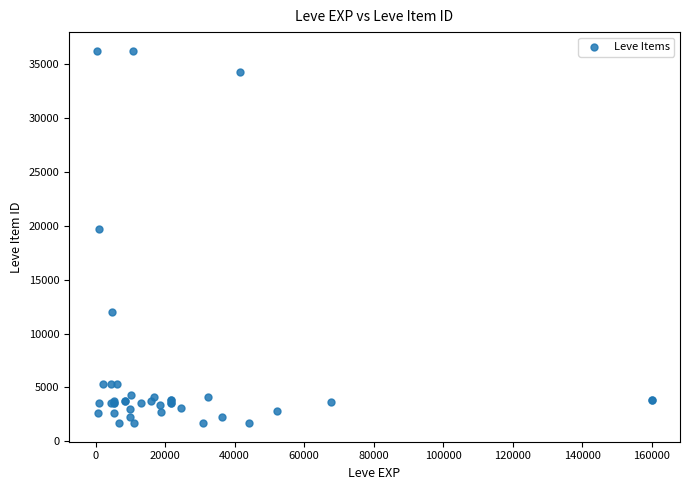

What Y value in the scatter plot is closest to 18967?

19744